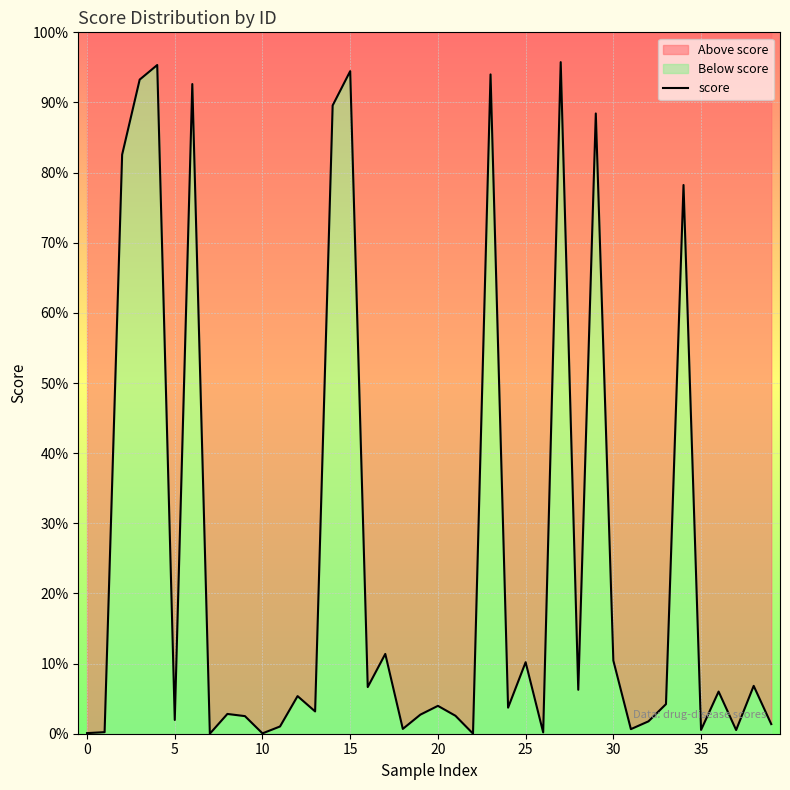

Between 24 and 15, which is larger?

15